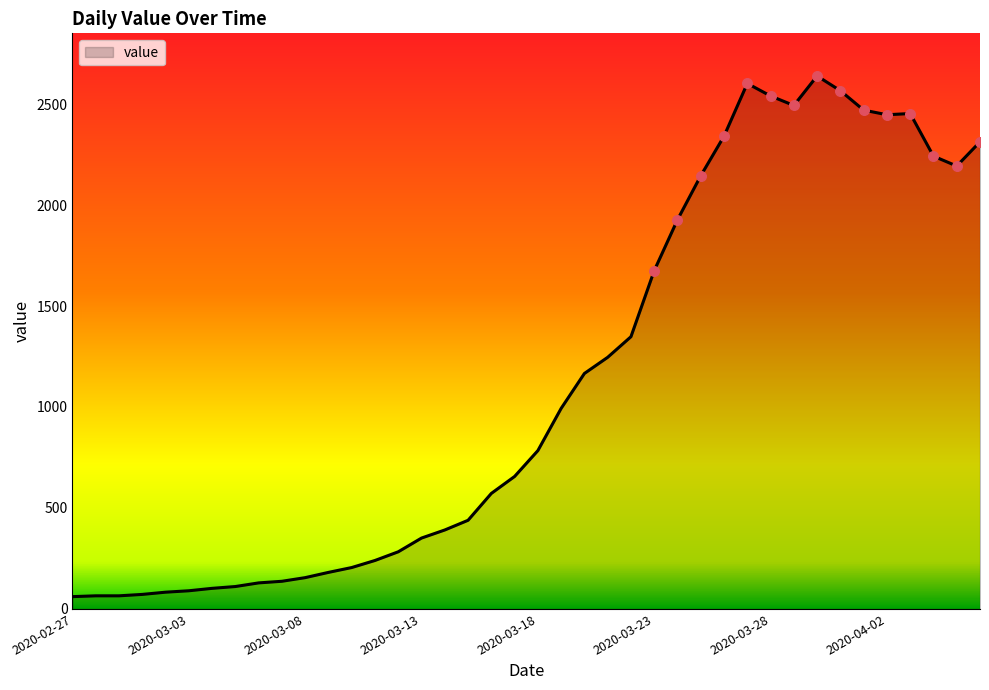

What is the difference between the maximum and minimum values?

2578